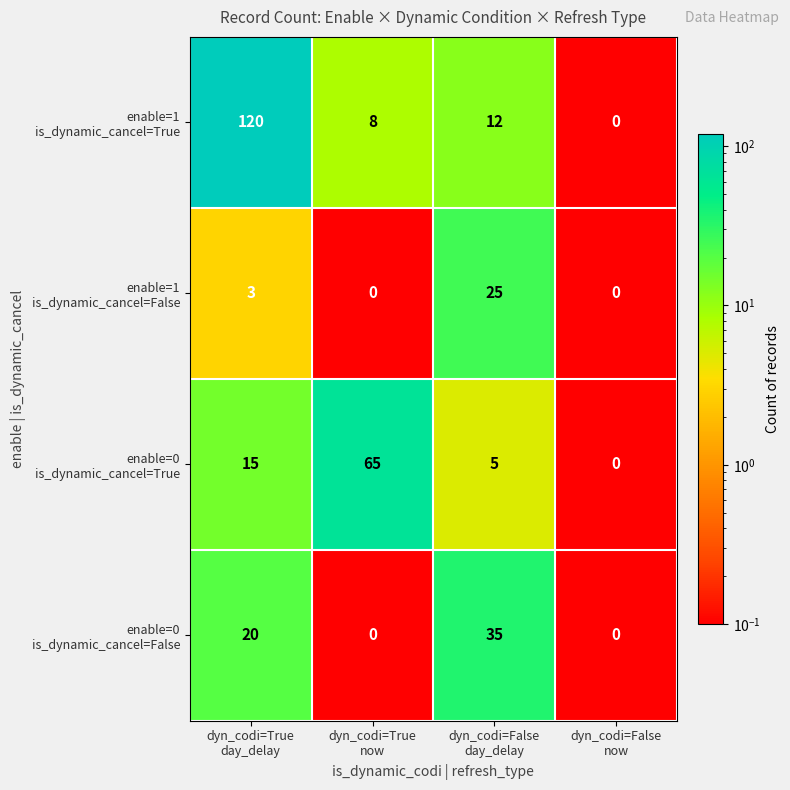

What is the difference between the highest and lowest values at dyn_codi=True
now?

65